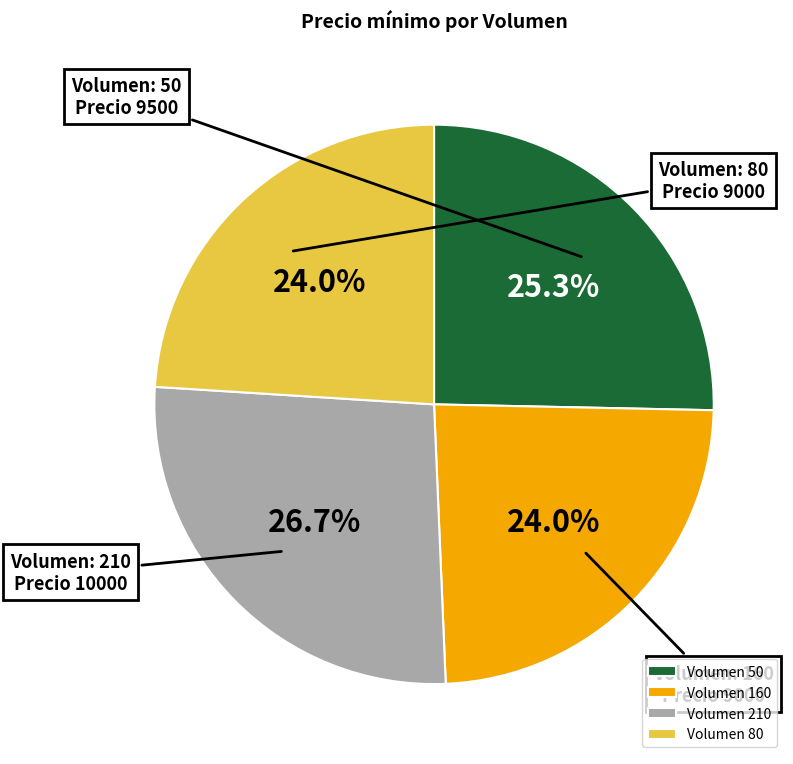

Is there any slice that represents more than half of the pie?

No